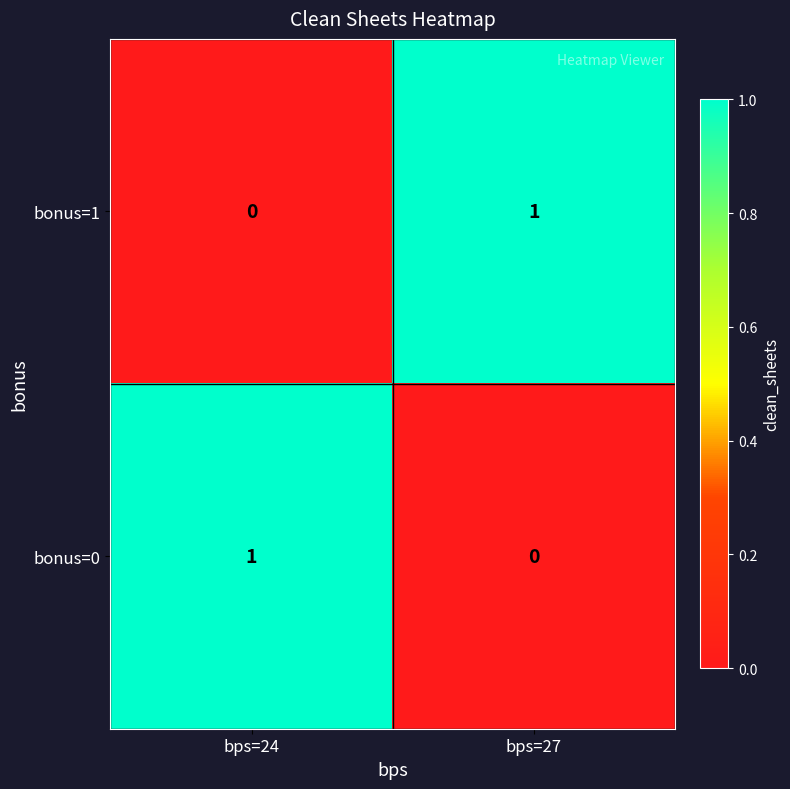

Which category has the lowest value in the bonus=1 series?

bps=24